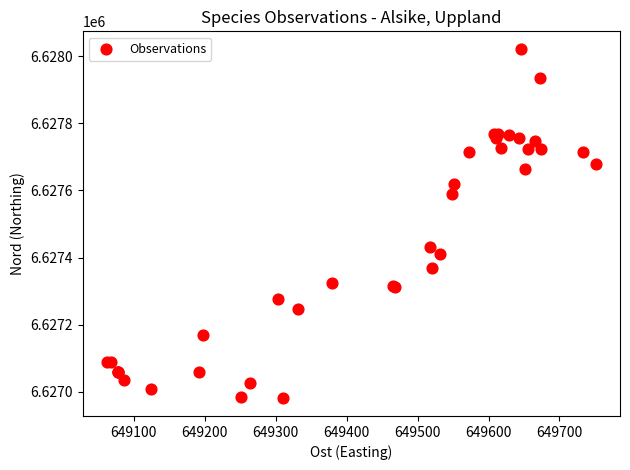

What Y value in the scatter plot is closest to 6627500?

6627431.9